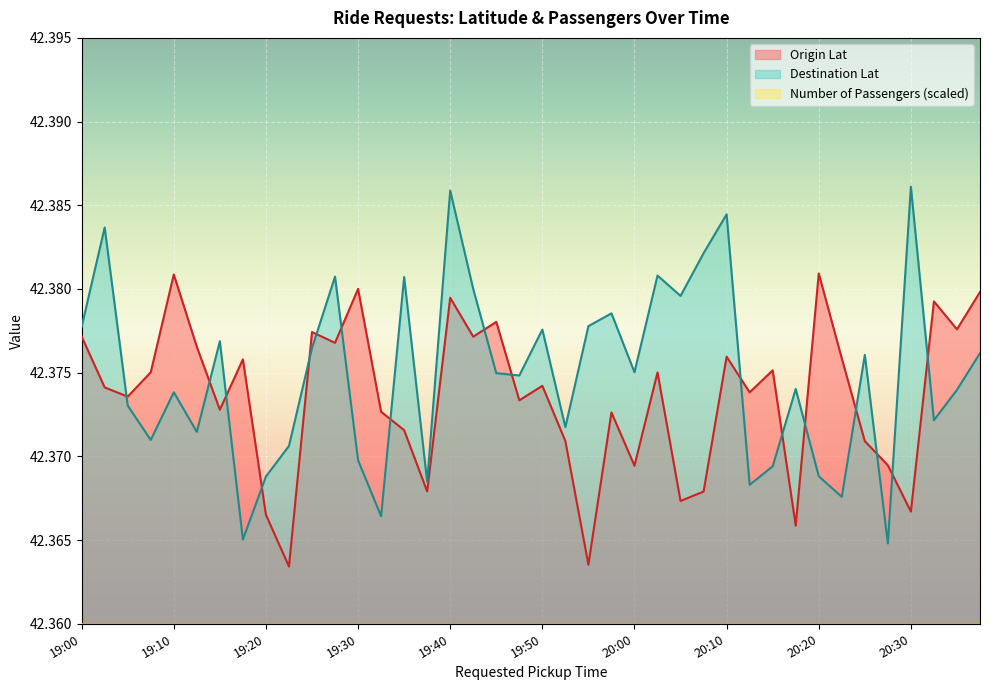

Is the value of Origin Lat at 19:05 greater than the value of Destination Lat at 20:10?

No